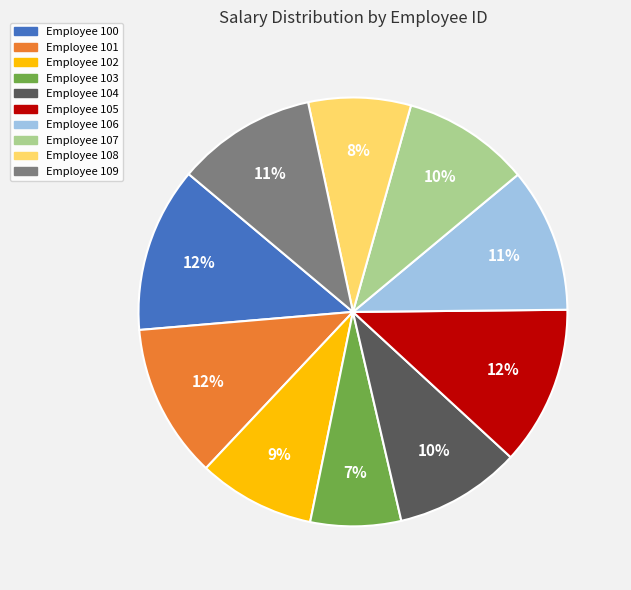

Is there a majority slice in this chart?

No